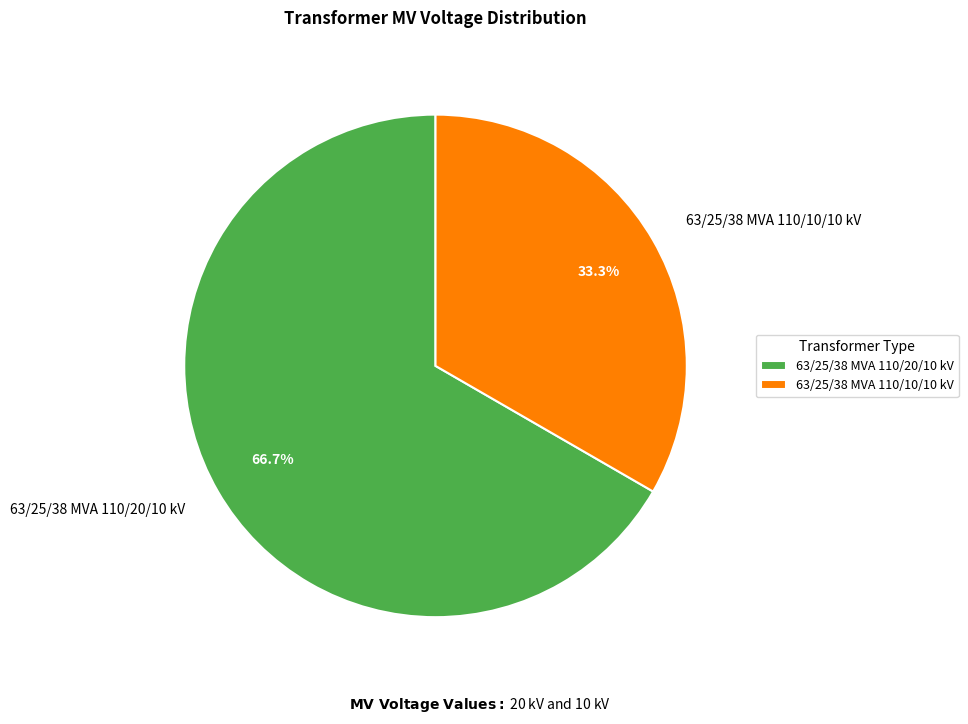

To the nearest percent, what portion does 63/25/38 MVA 110/10/10 kV represent?

33%